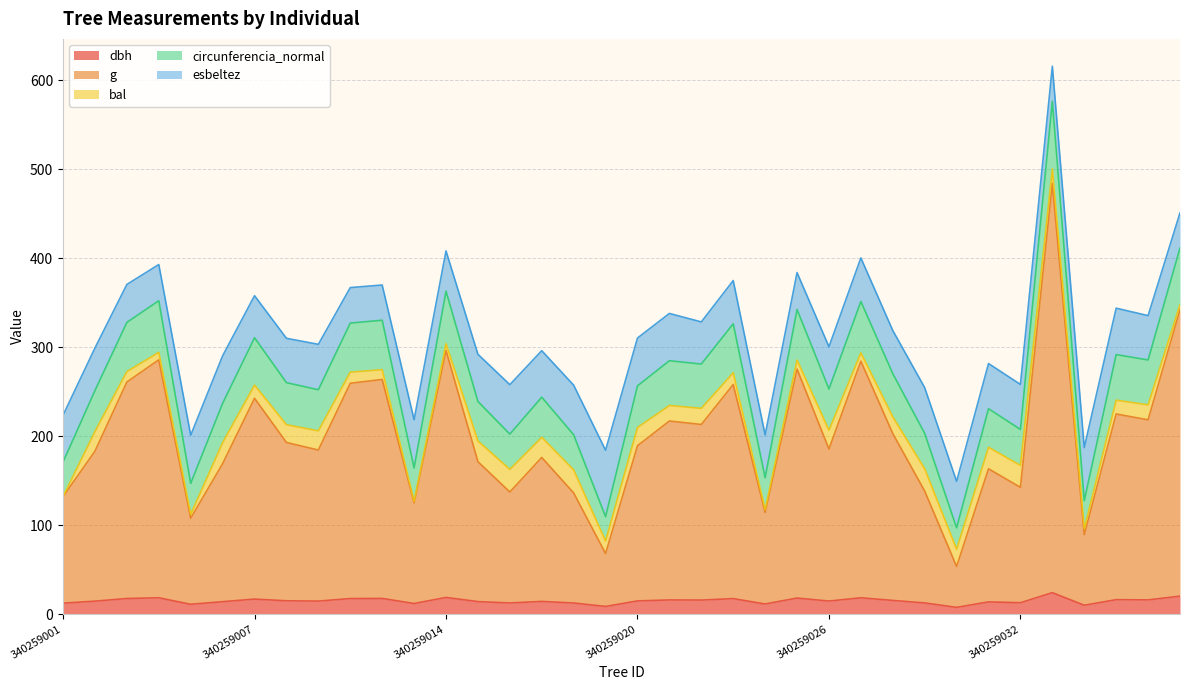

Rank the categories by g value from lowest to highest.

340259030, 340259019, 340259034, 340259005, 340259024, 340259012, 340259001, 340259018, 340259016, 340259029, 340259032, 340259031, 340259006, 340259015, 340259017, 340259002, 340259009, 340259026, 340259020, 340259008, 340259028, 340259022, 340259021, 340259036, 340259035, 340259007, 340259023, 340259010, 340259003, 340259011, 340259025, 340259027, 340259004, 340259014, 340259037, 340259033